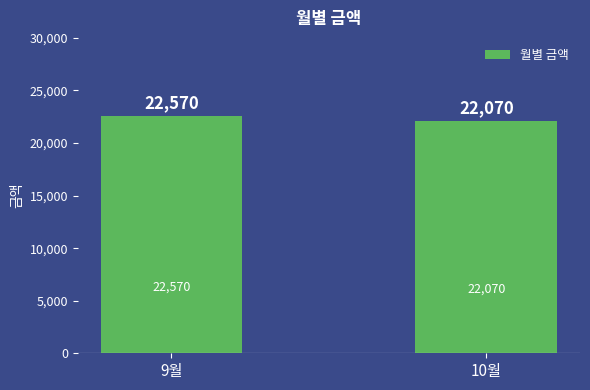

Reading left to right, extract all data points from this chart.

22570	22070